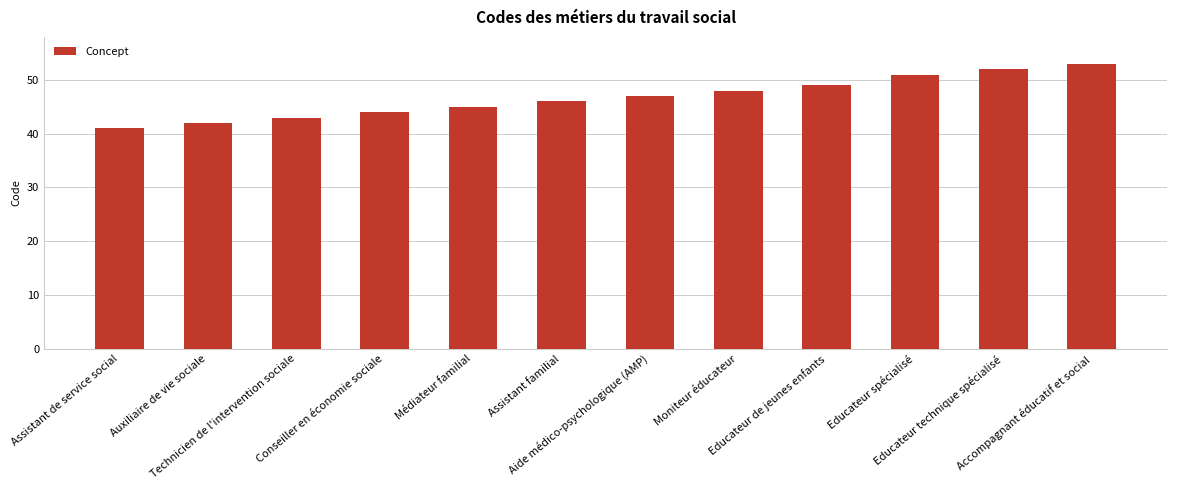

What is the label of the 7th bar from the right?

Assistant familial